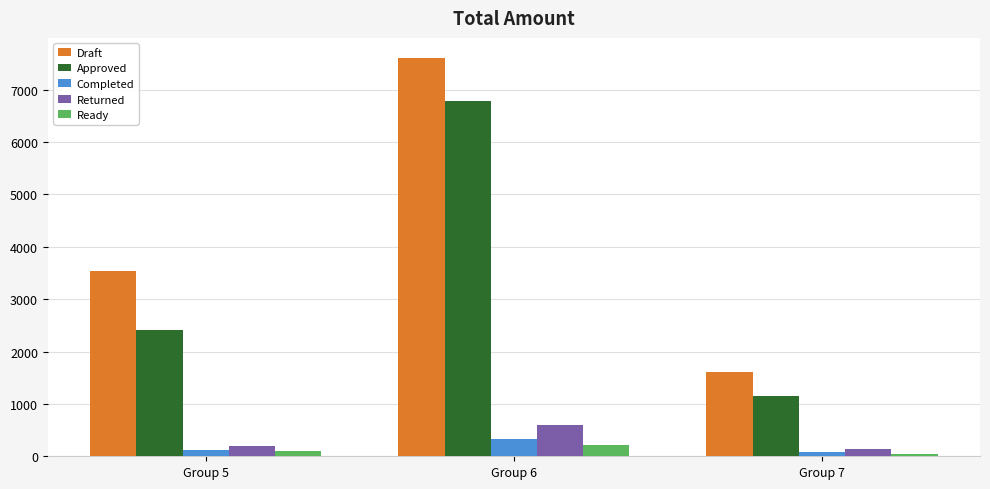

What is the total value across all series at Group 6?

15550.4